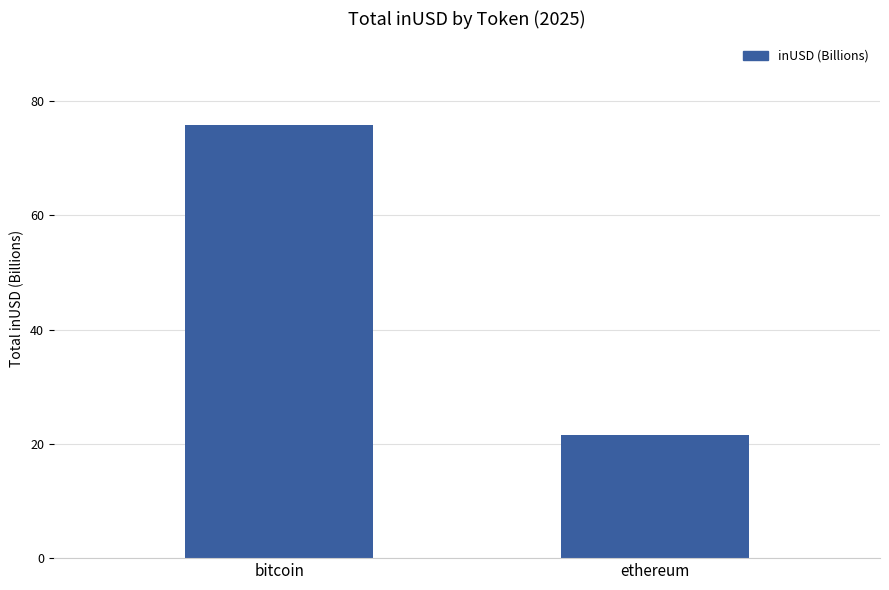

What is the difference between the values at bitcoin and ethereum?

54.3